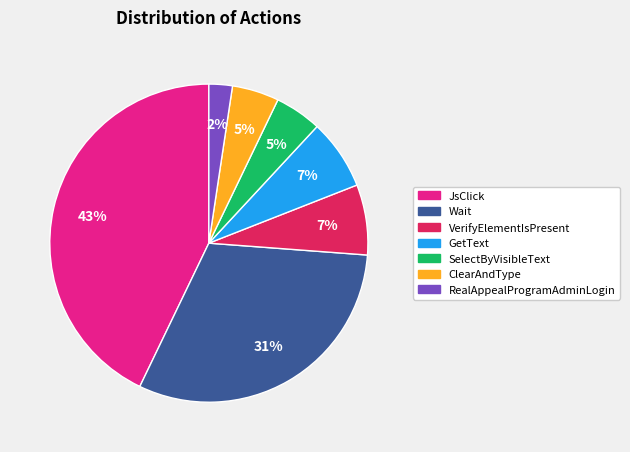

Which has a higher value, VerifyElementIsPresent or ClearAndType?

VerifyElementIsPresent